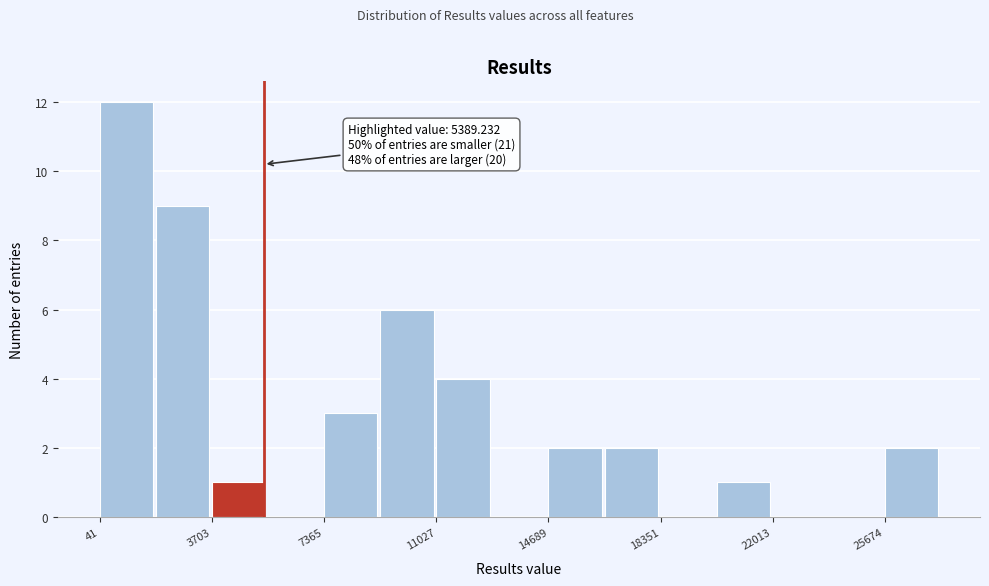

Read against the x-axis, roughly where is the centre of the tallest bar?

1000